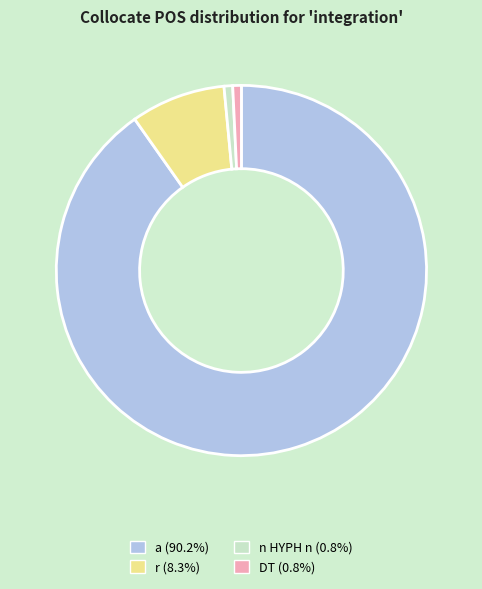

Which slice is the largest?

a